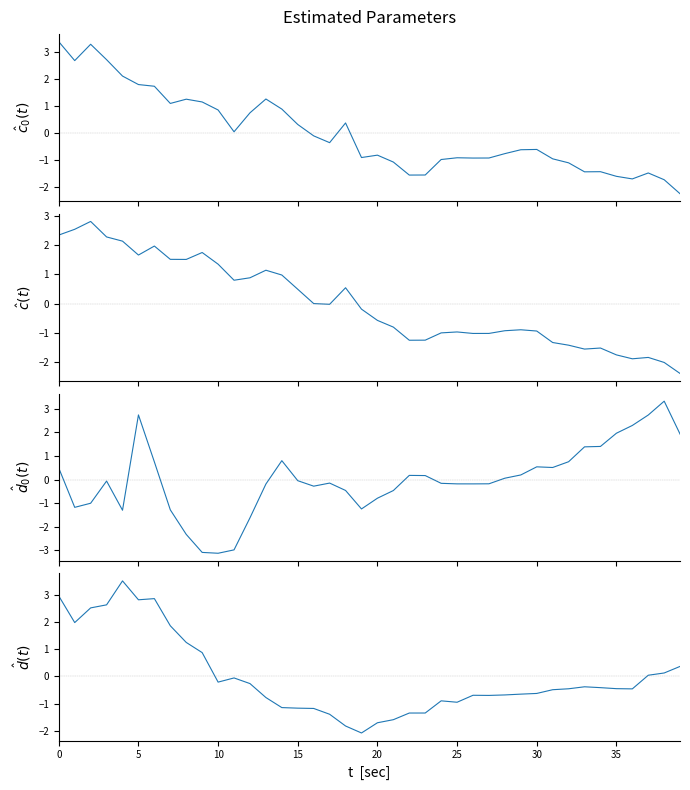

How many lines are shown in the chart?

4